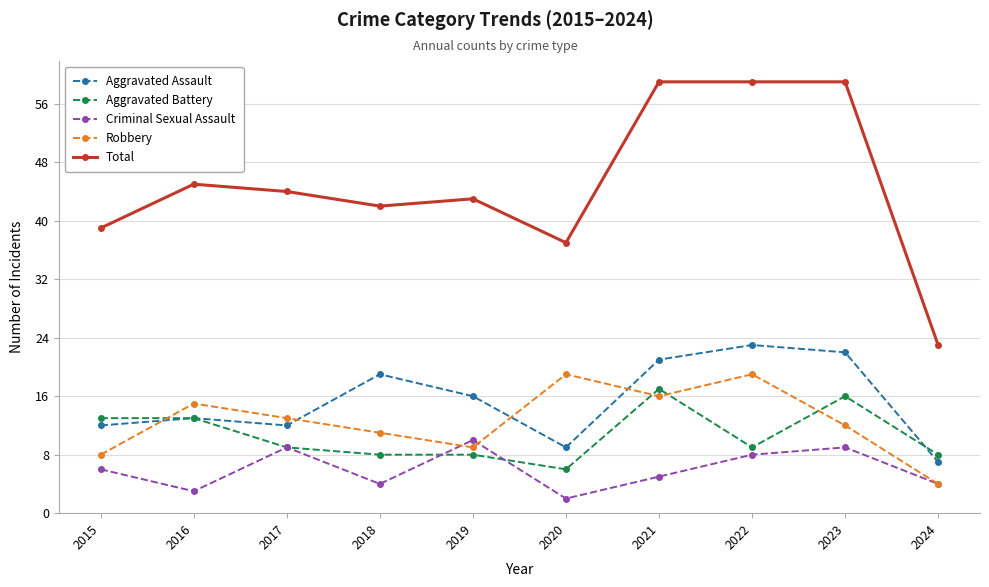

At which category does Aggravated Assault reach its first local valley?

2017